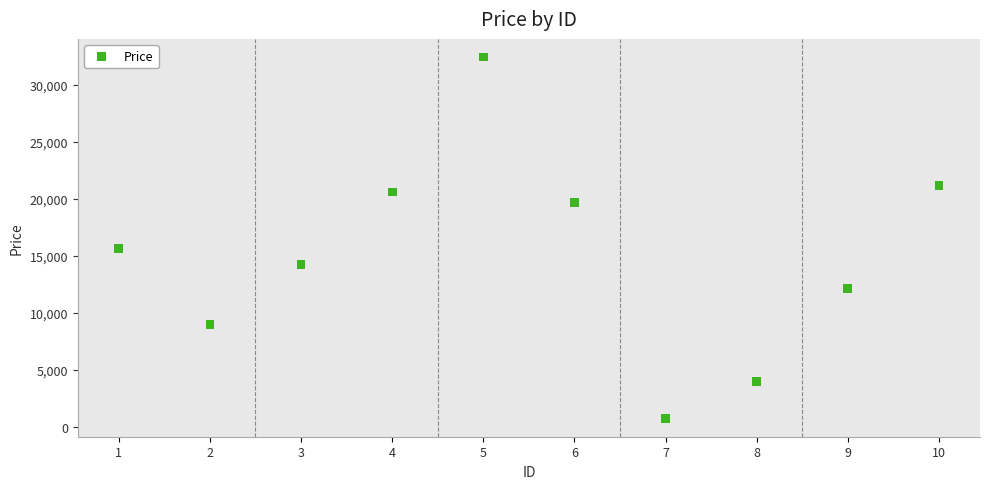

What is the average X value?

6